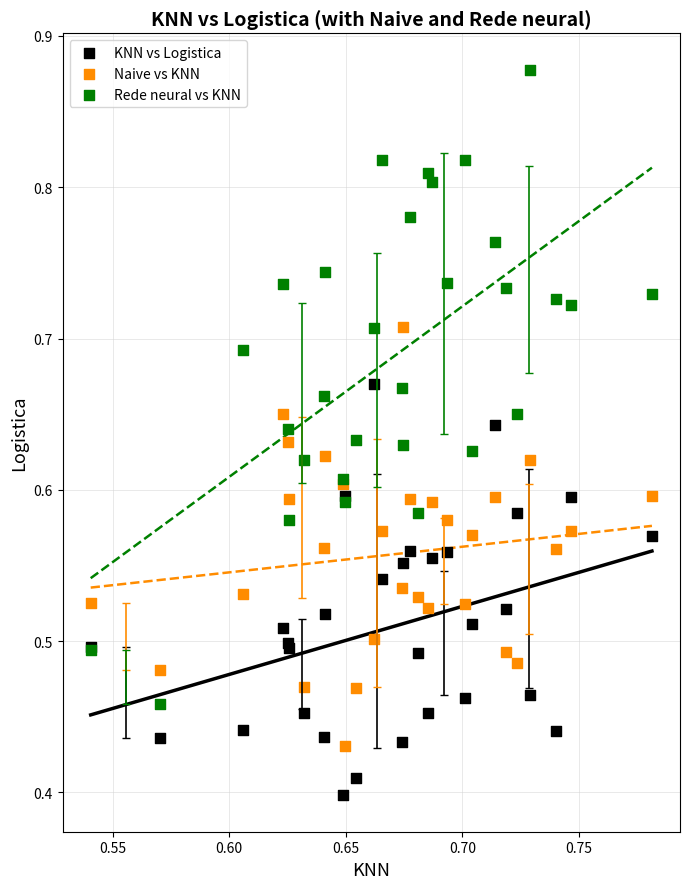

Which series reaches the maximum Y coordinate?

Rede neural vs KNN